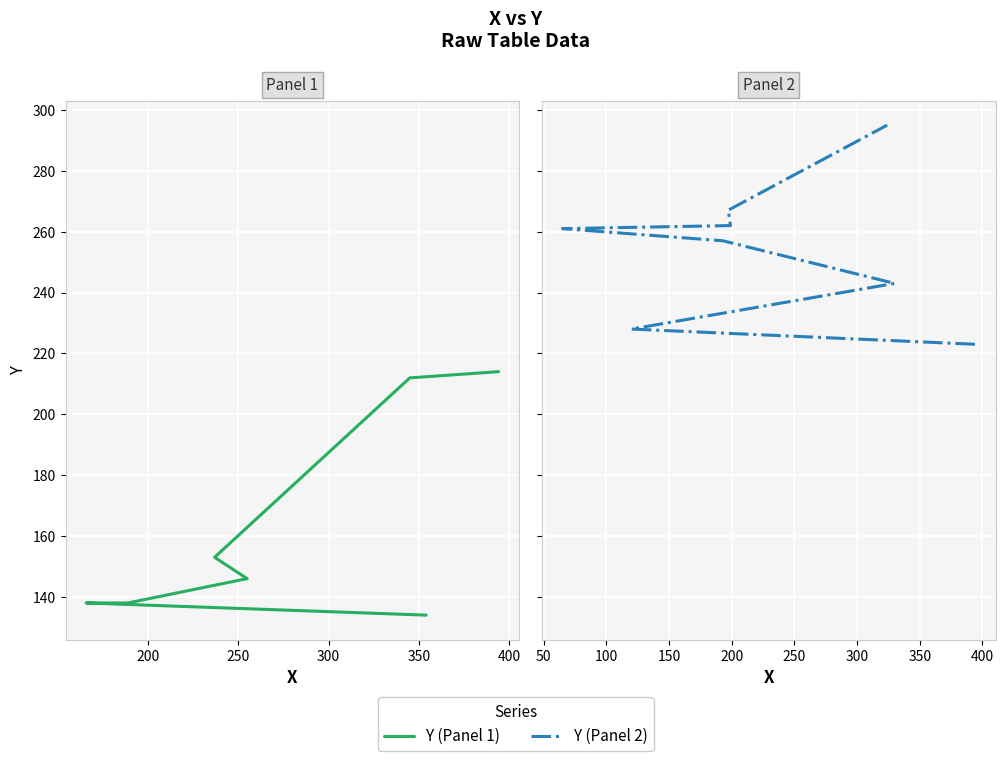

What is the label of the 5th point from the right?

350